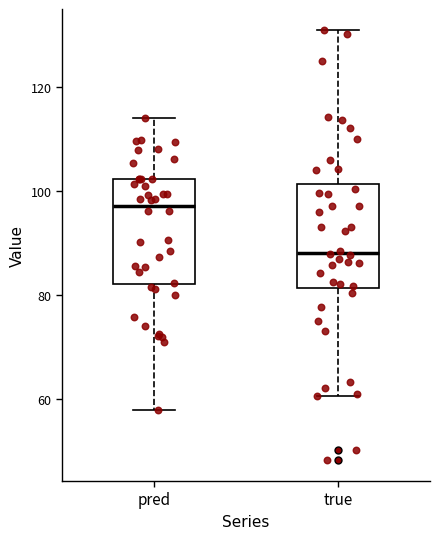

Where is the upper edge of the box for true on the y-axis? The values are not printed on the chart, so give them approximately, as read against the axis.

102